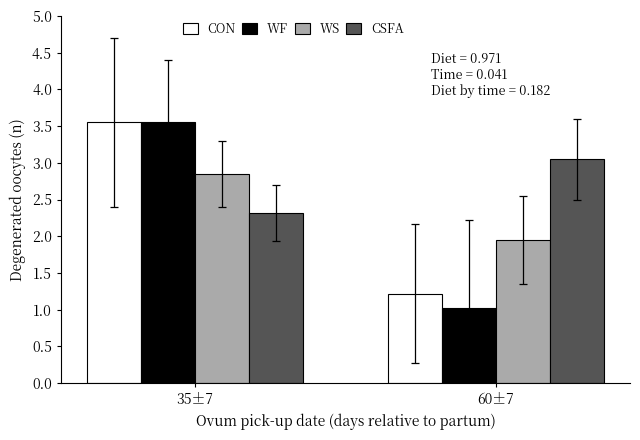

True or false: CON has a value of 3.5 at 35±7.

True